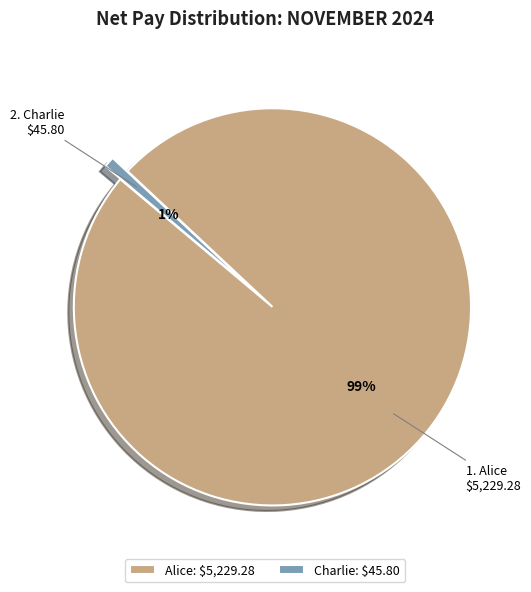

What is the largest slice in the pie chart?

Alice